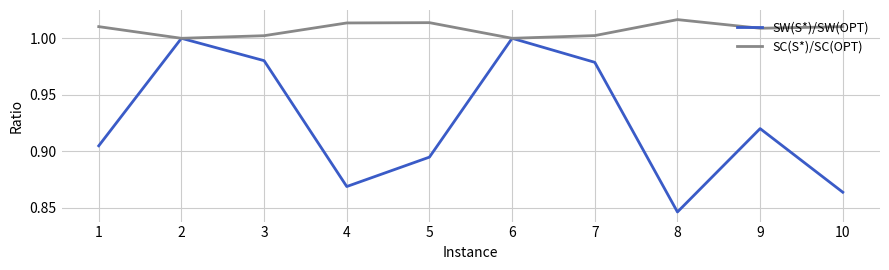

Which label corresponds to the smallest value in the chart?

8